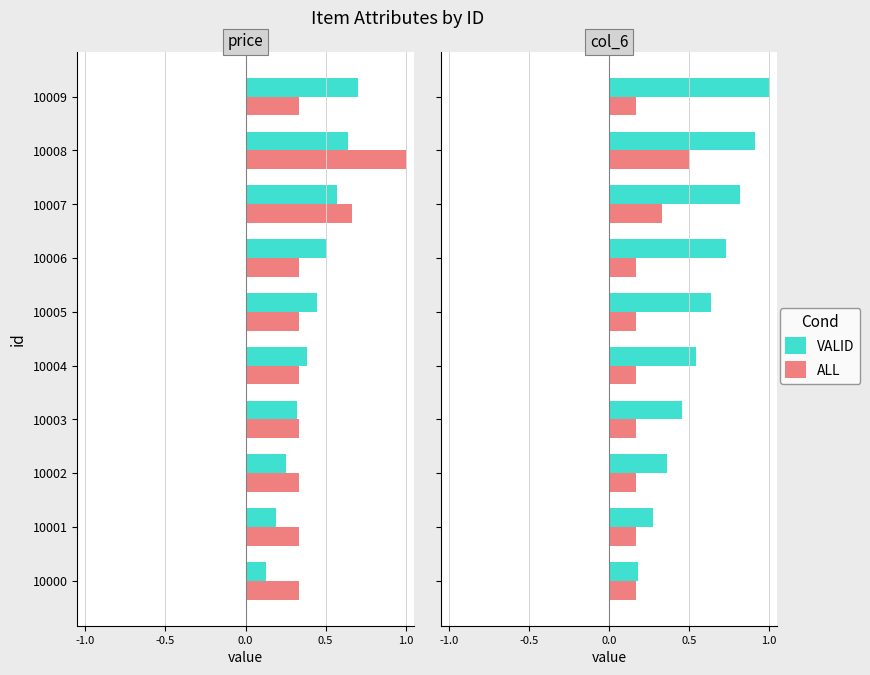

How many data points does each series have?

10